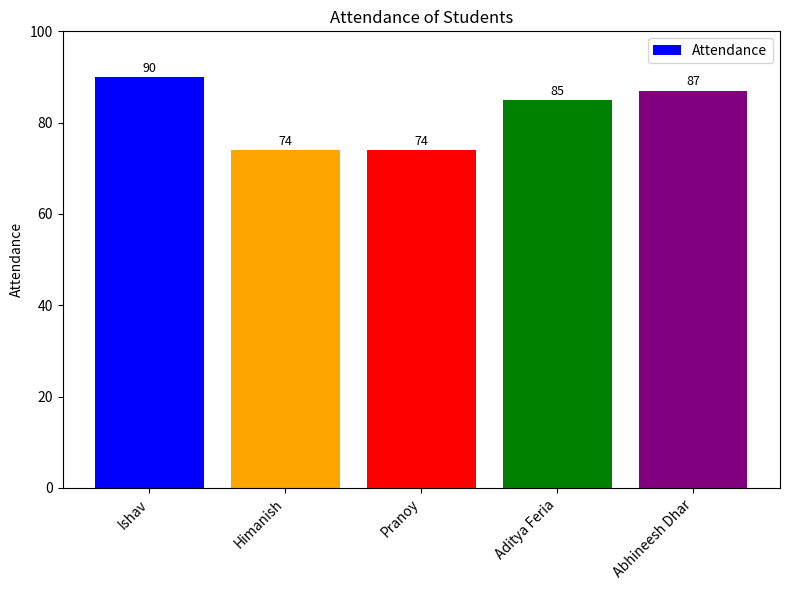

What is the smallest value displayed?

74